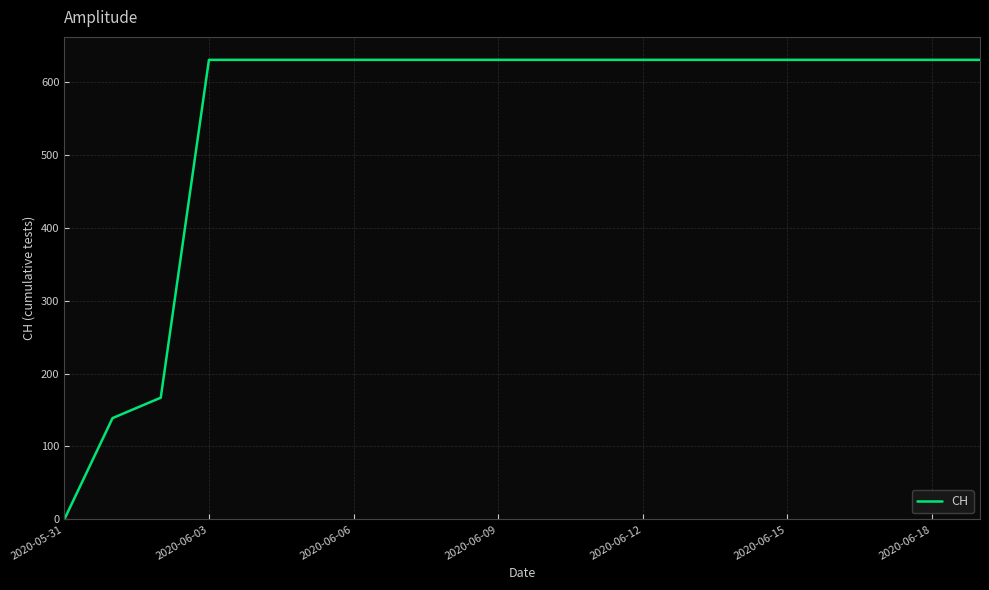

What is the difference between the maximum and minimum values?

631